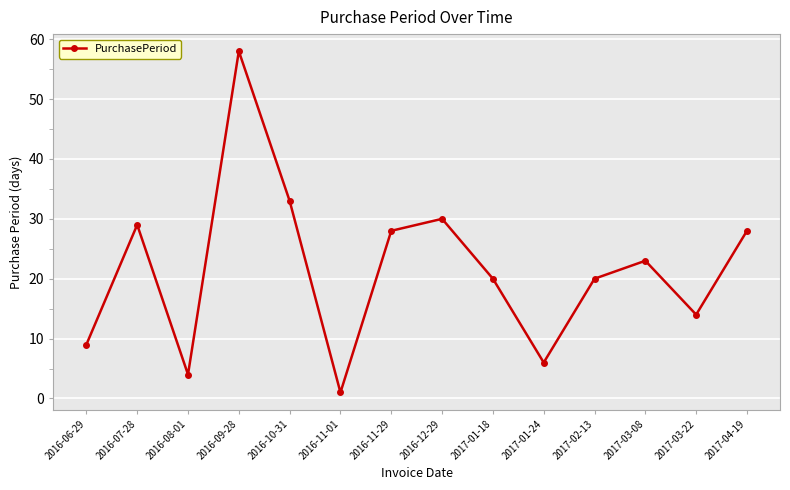

At which category does the chart reach its minimum across all series?

2016-11-01